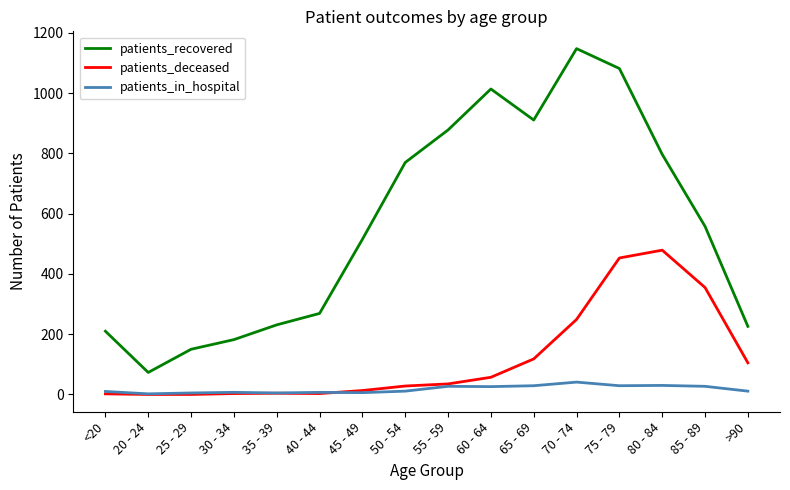

True or false: patients_deceased has a value of 13 at 45 - 49.

True